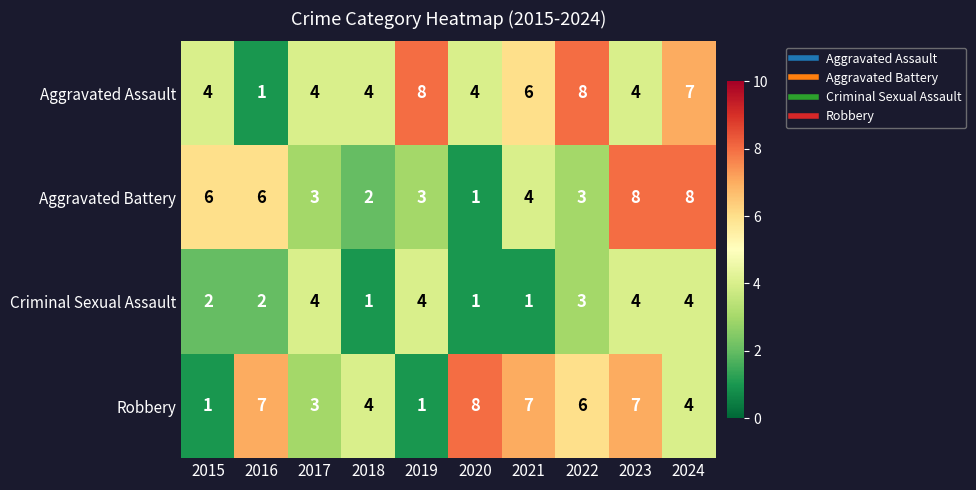

What is the average value of the Aggravated Battery series?

4